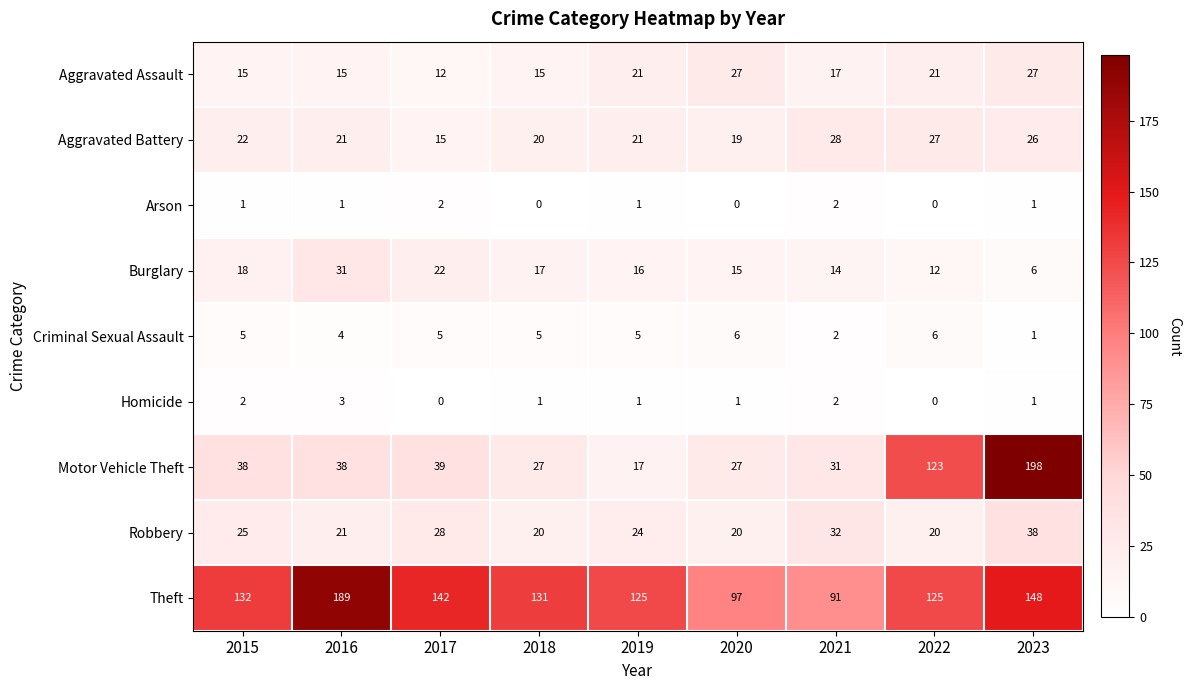

At which label does Burglary reach its minimum?

2023